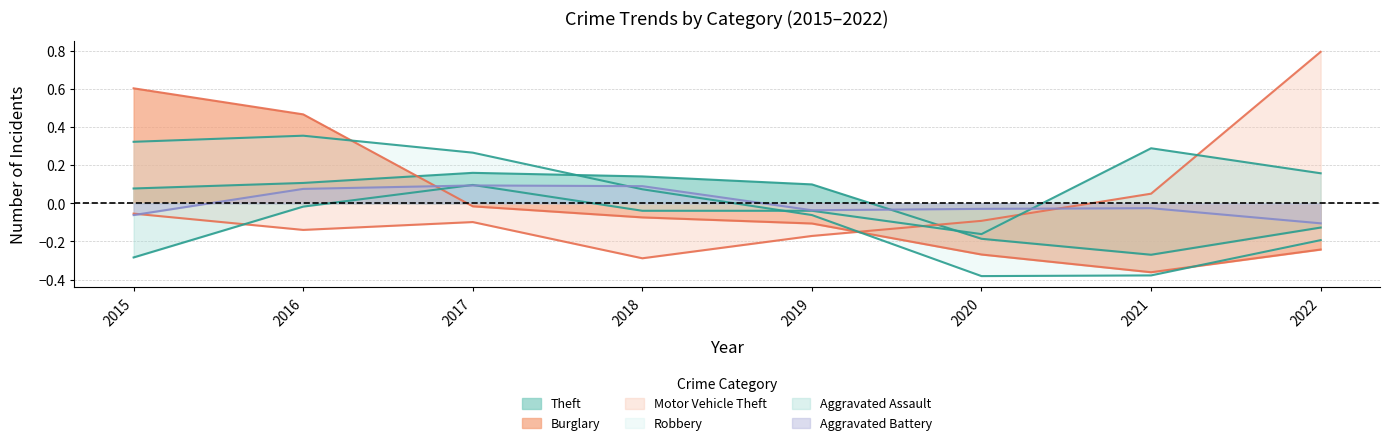

What is the value of the Motor Vehicle Theft point at the 7th from the left?

0.1